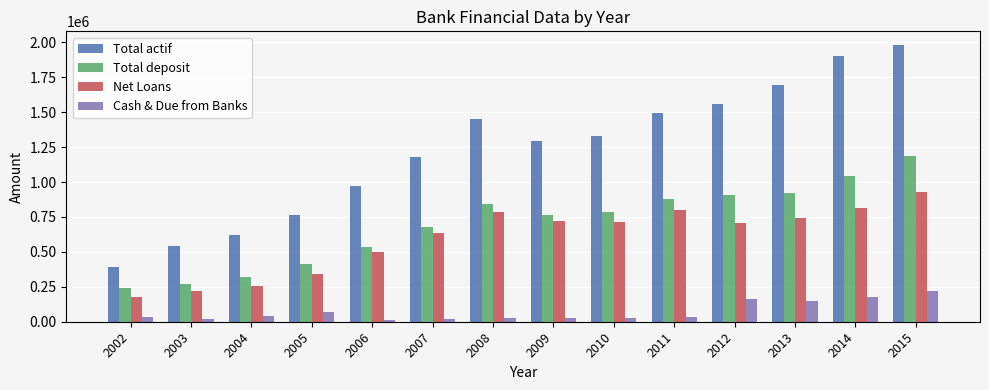

What is the greatest value displayed?

1979349